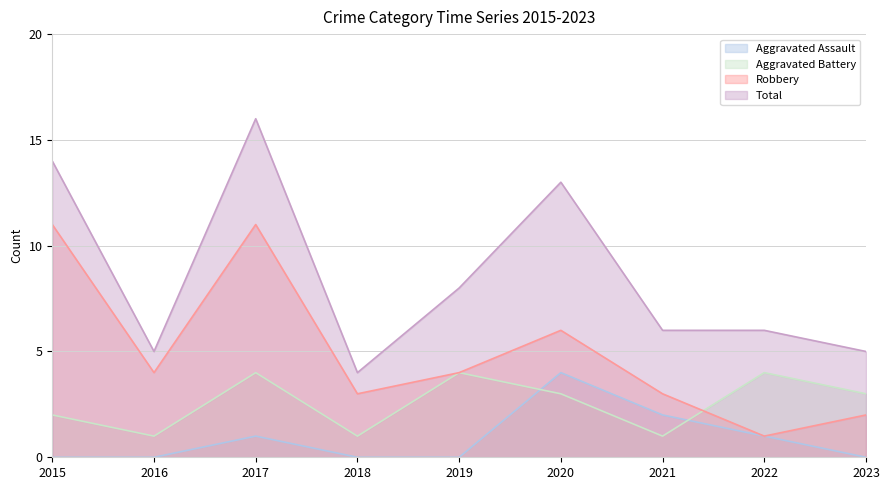

Does the chart display data point markers on the line(s)?

No